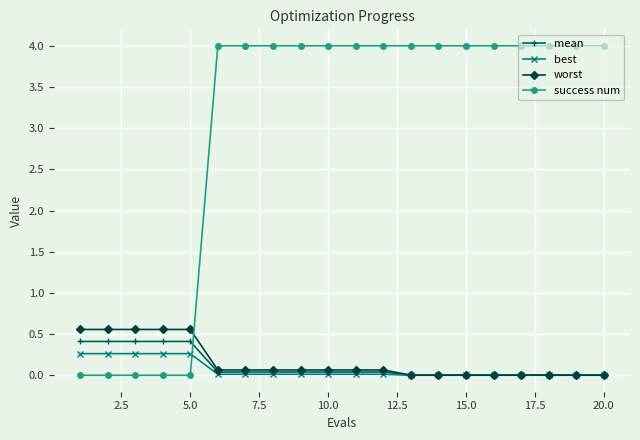

What are all the series names shown in the legend?

mean, best, worst, success num